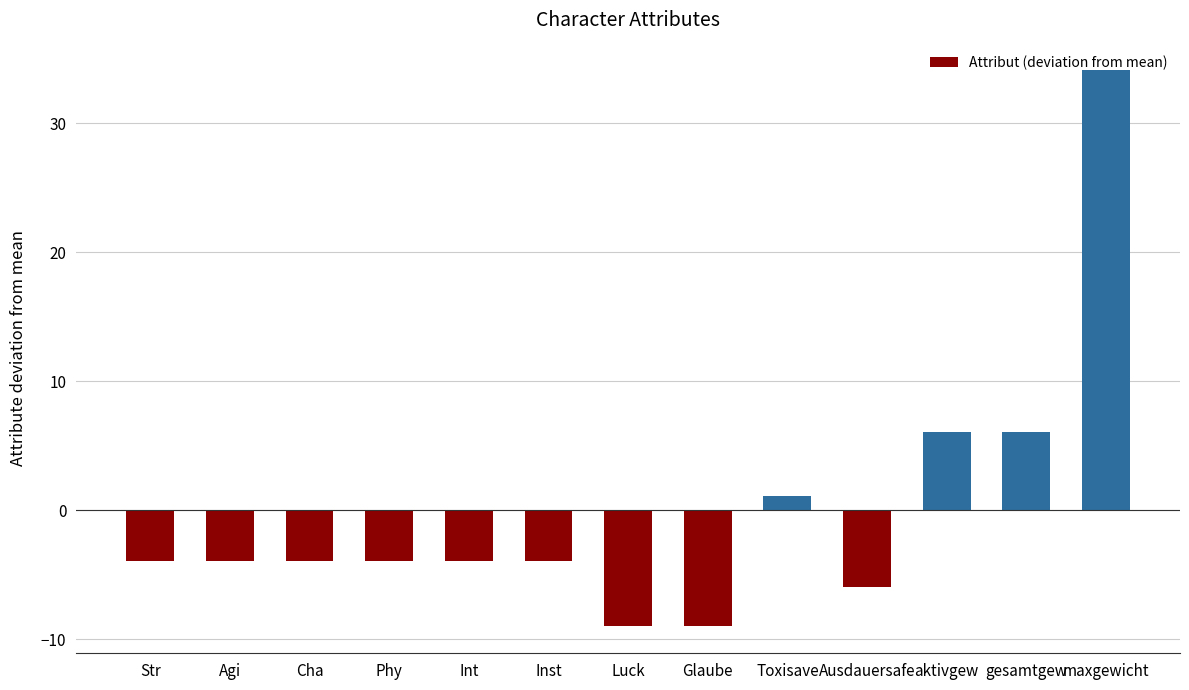

How many positive values are there?

4